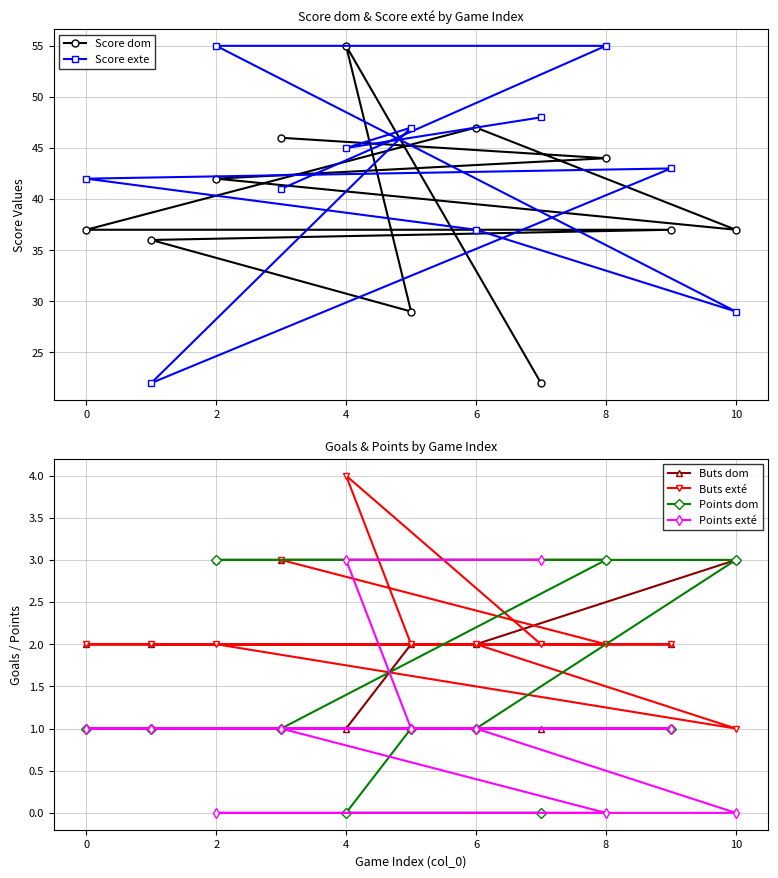

Is it true that Points exté equals 1 at 8?

False